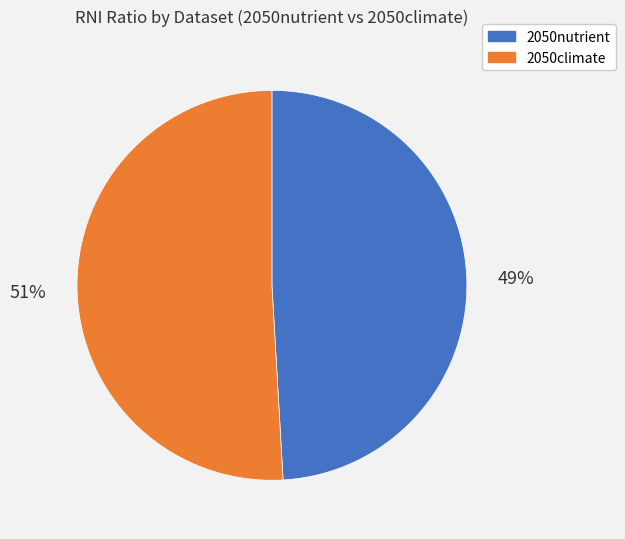

Does any single category account for the majority?

Yes